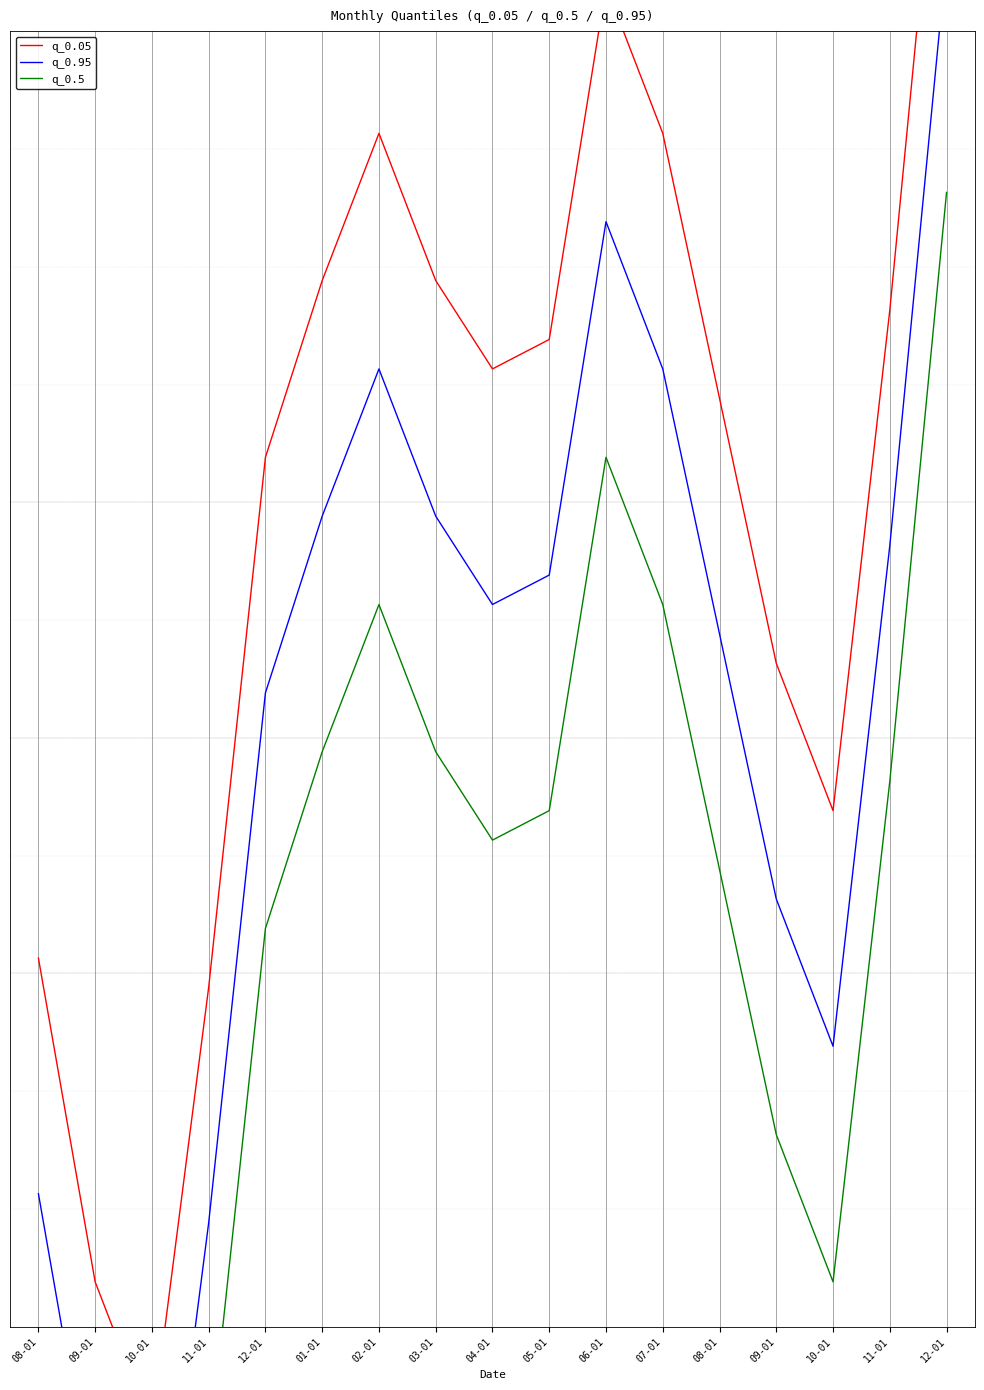

True or false: q_0.5 has more than 1 interior local peaks.

True